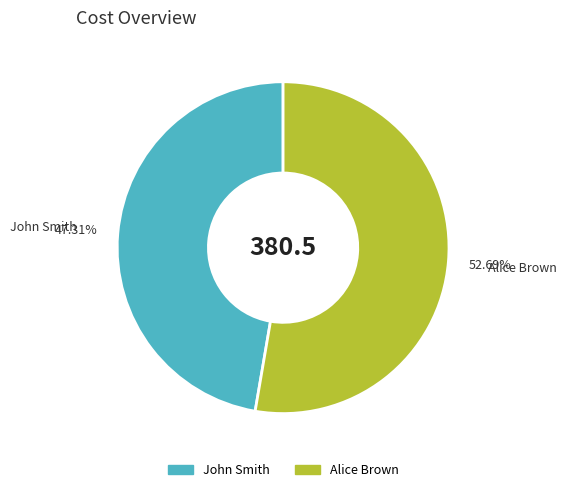

Which category has the biggest portion of the pie?

Alice Brown